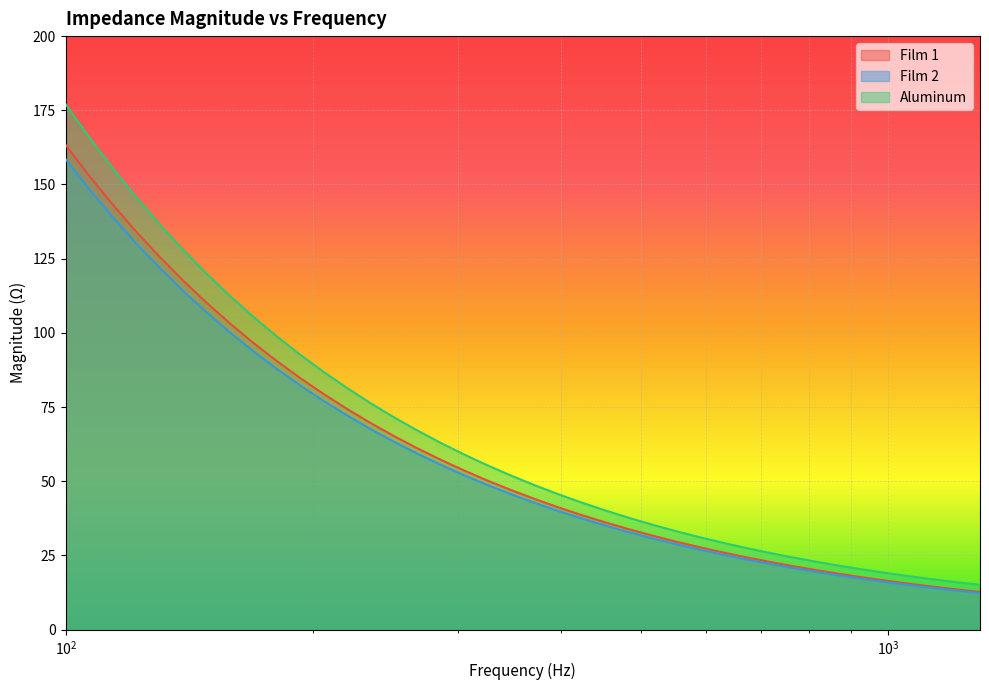

What is the minimum value shown in the chart?

12.3